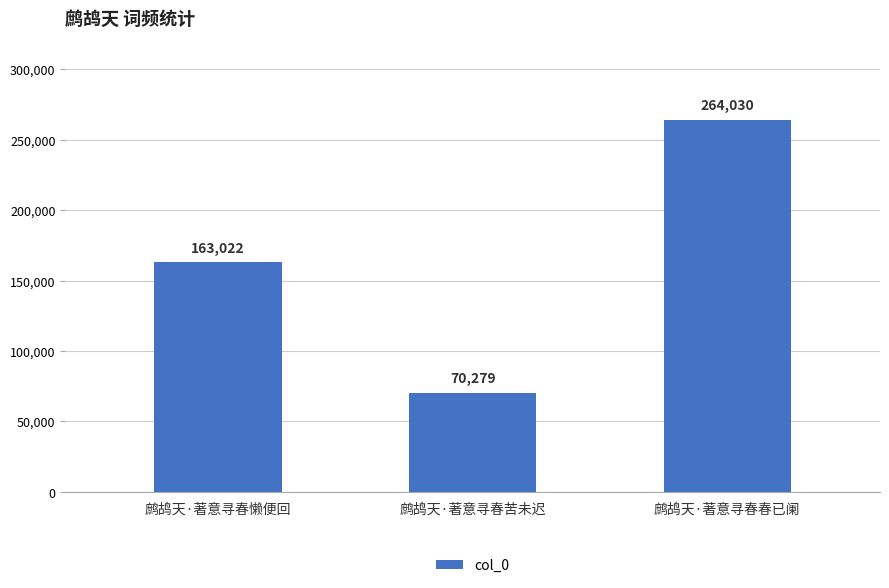

How many bars are there in total?

3